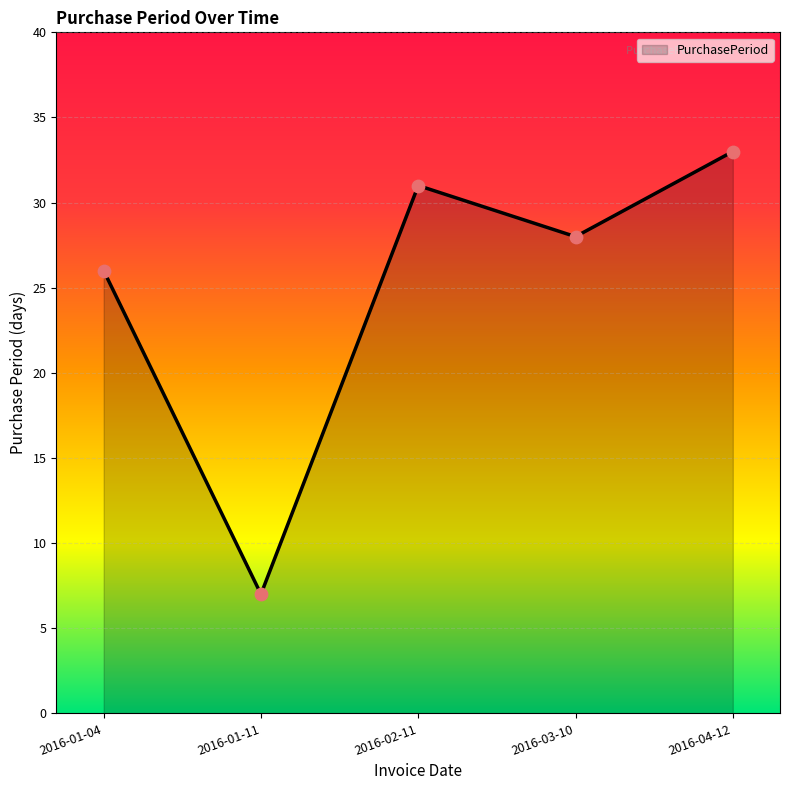

What is the change in value from 2016-01-04 to 2016-03-10?

+2